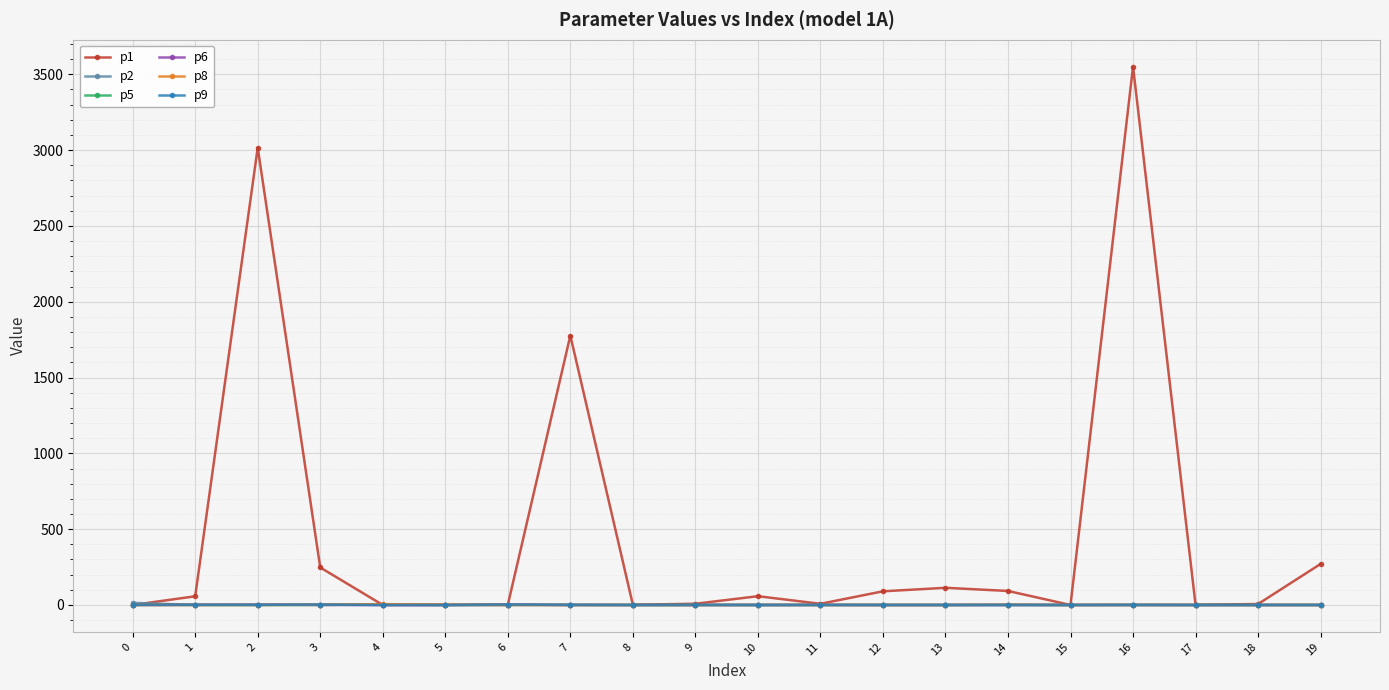

What is the maximum value shown in the chart?

3550.7